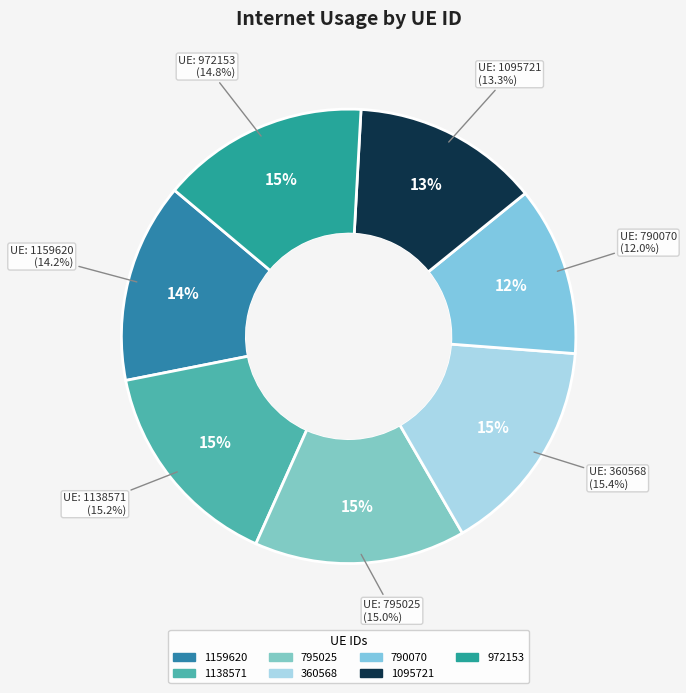

What is the smallest slice in the pie chart?

790070